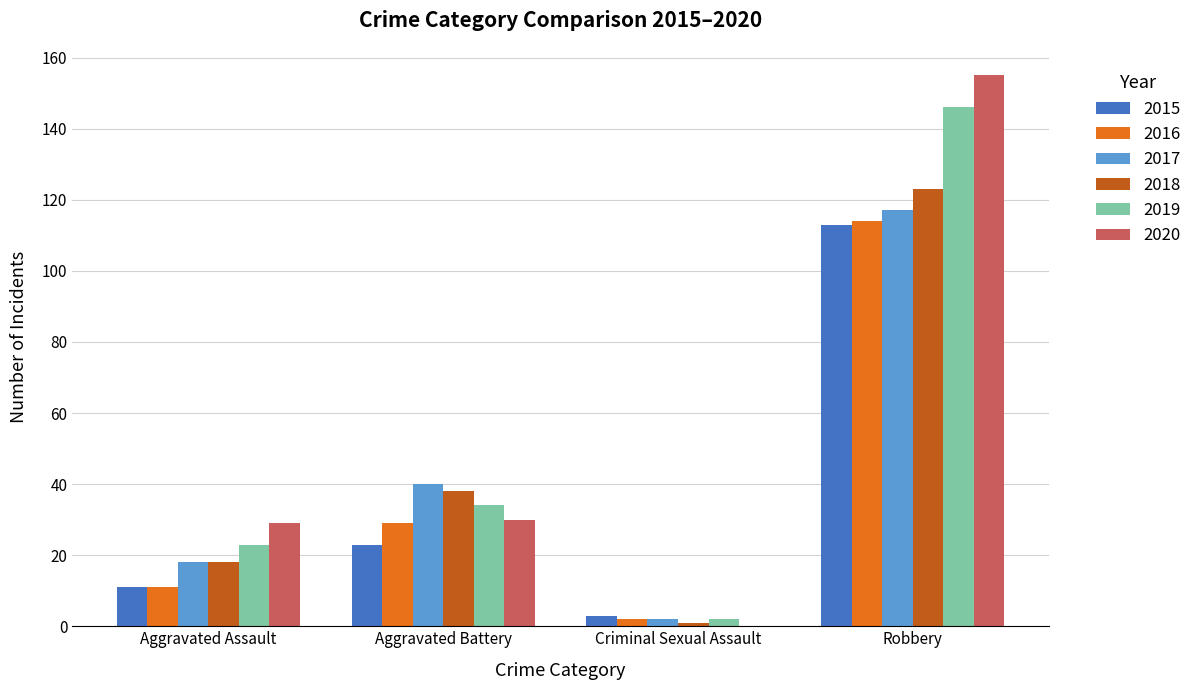

Is the value of 2016 at Aggravated Battery greater than the value of 2015 at Aggravated Battery?

Yes